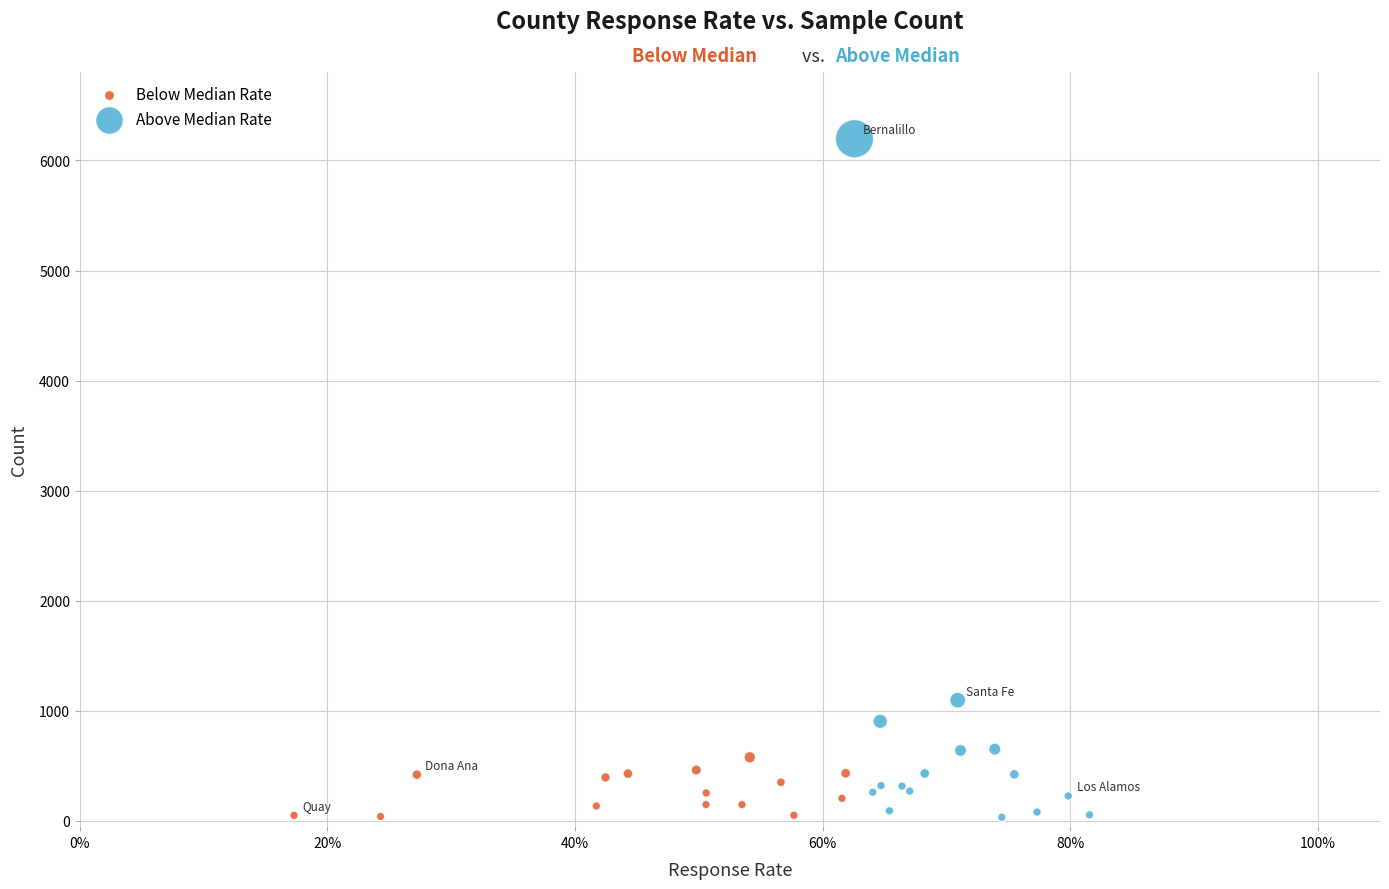

Which series contains the highest Y value?

Above Median Rate